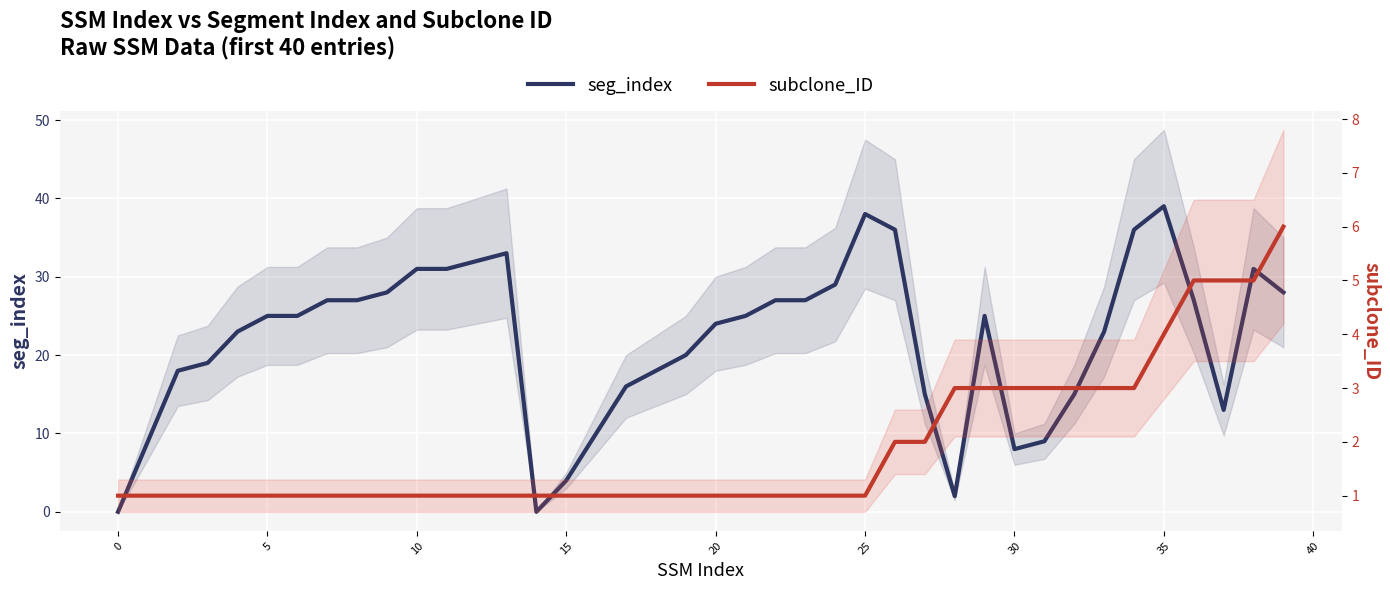

Where is subclone_ID nearest to the value 3?

28